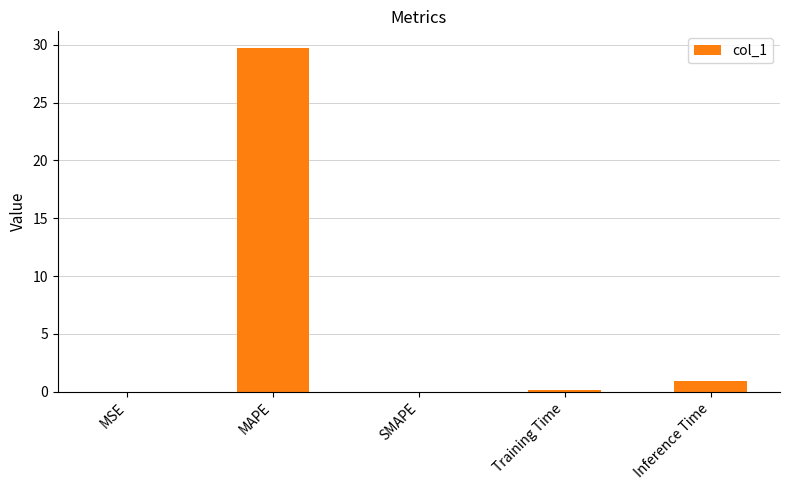

The chart shows a value of 29.7 at MAPE. True or false?

True